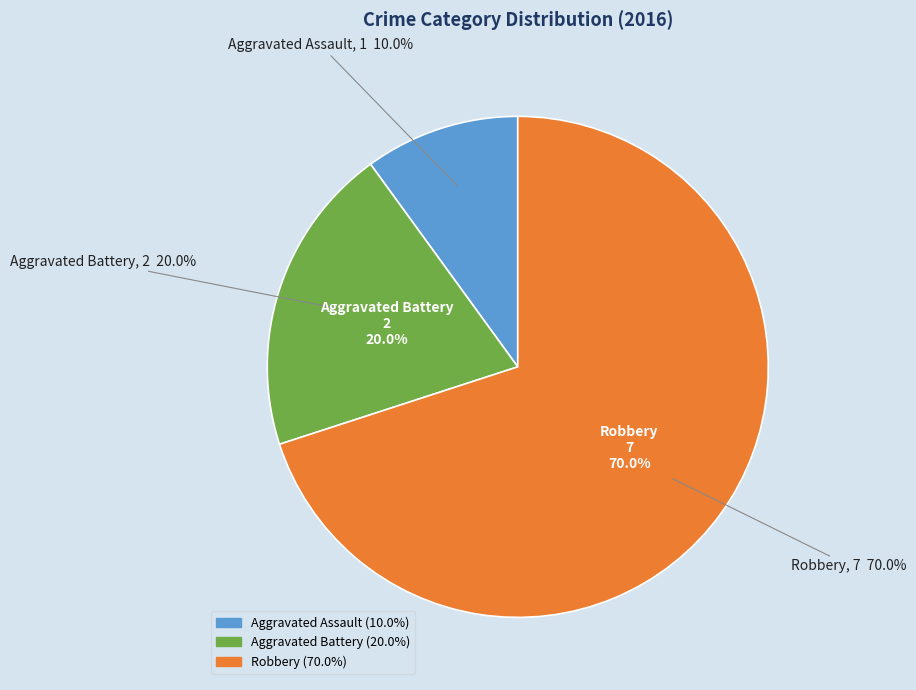

Is it true that Aggravated Assault is 10% of the pie?

True